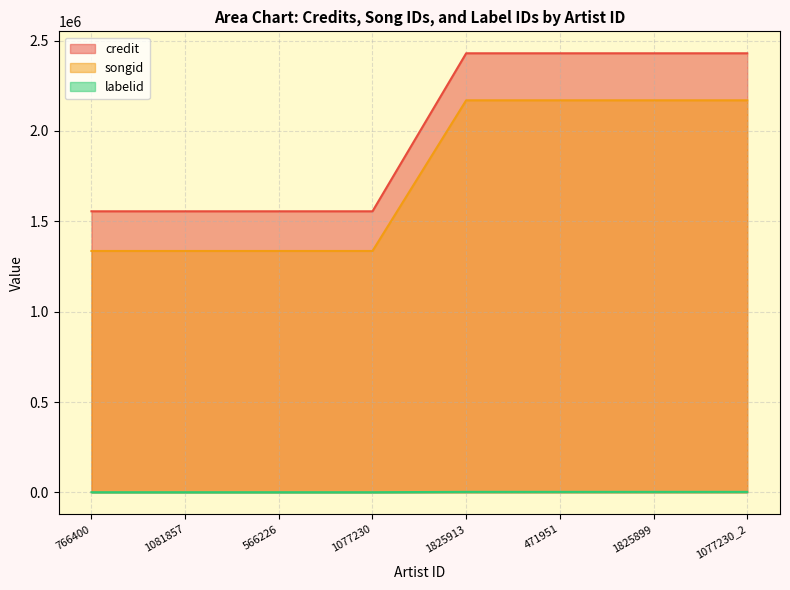

Rank the categories by credit value from highest to lowest.

1825913, 471951, 1825899, 1077230_2, 766400, 1081857, 566226, 1077230